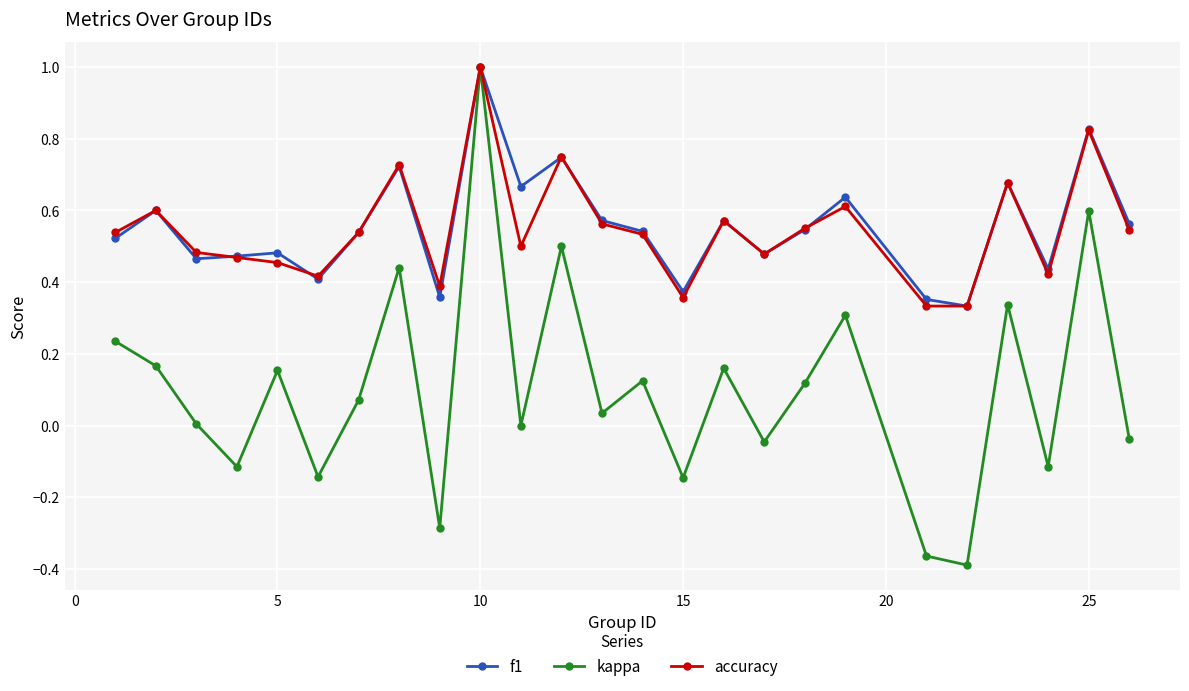

True or false: f1 has more than 2 interior local peaks.

True